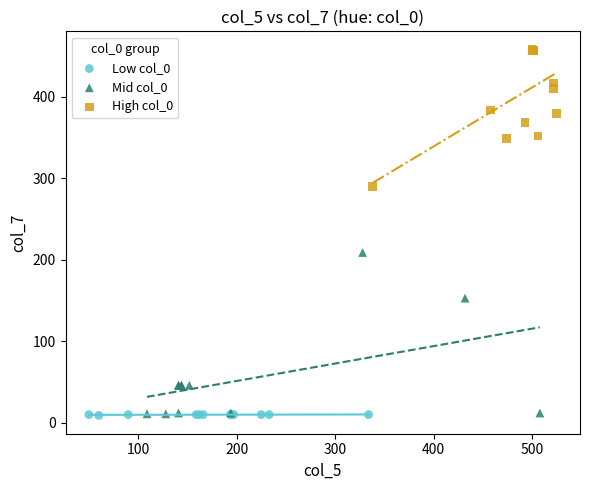

What are all the series names shown in the legend?

Low col_0, Mid col_0, High col_0